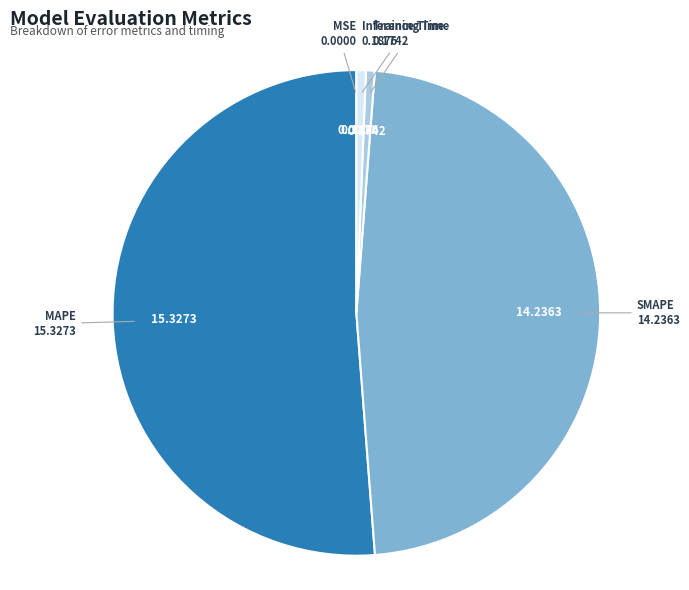

Is there a majority slice in this chart?

Yes